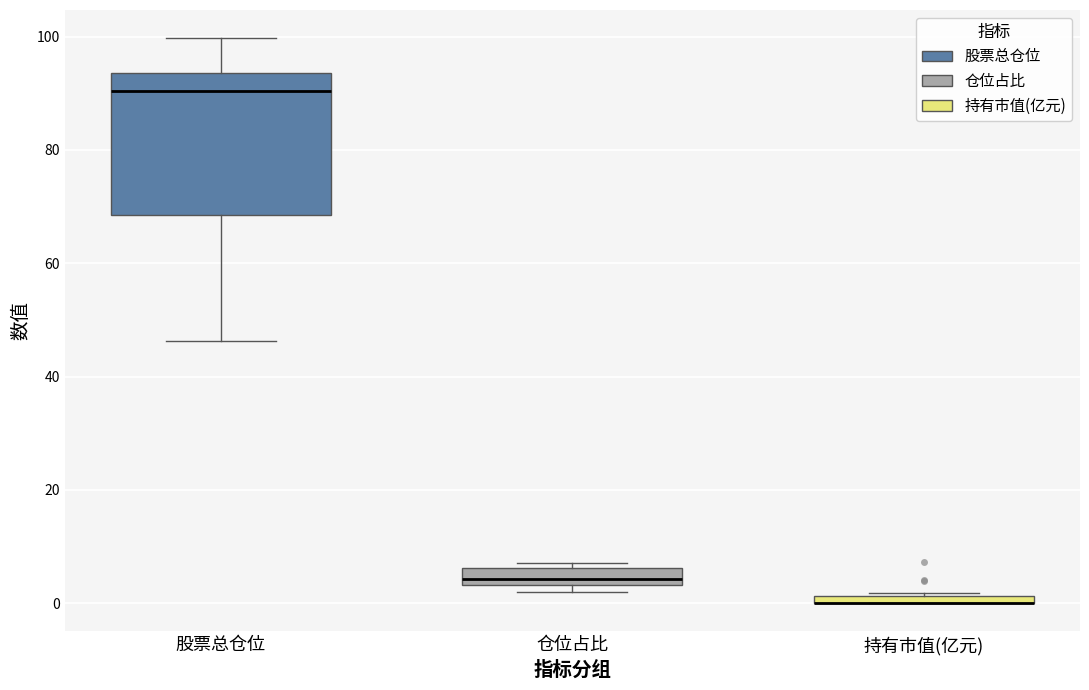

Which box is the tallest, from its lower edge to its upper edge?

股票总仓位